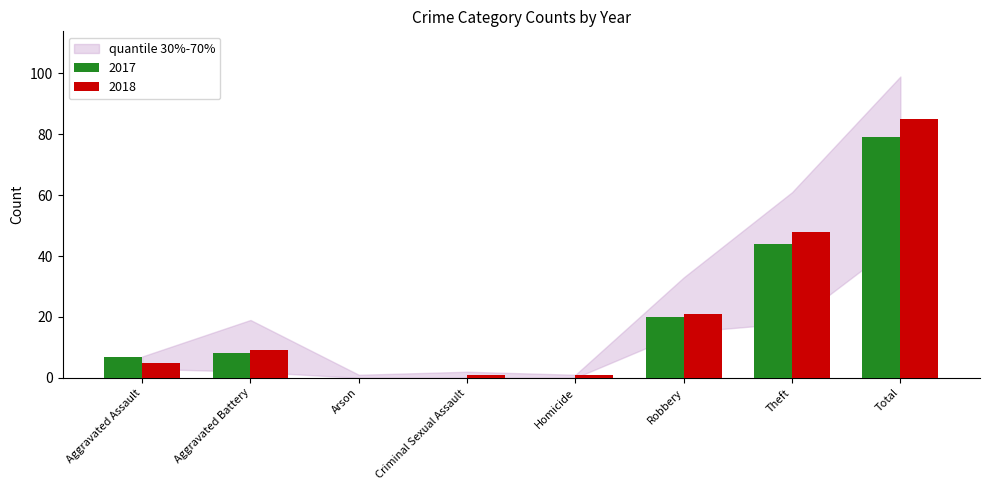

Are the bars grouped side by side (vs. stacked)?

Yes